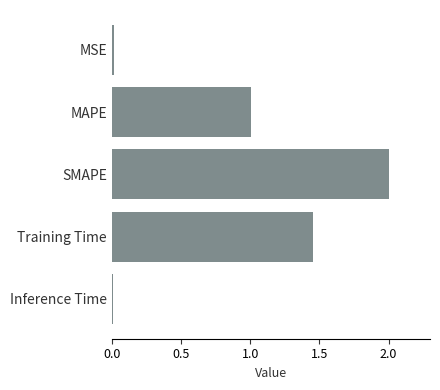

What is the difference between the second highest and minimum values?

1.4